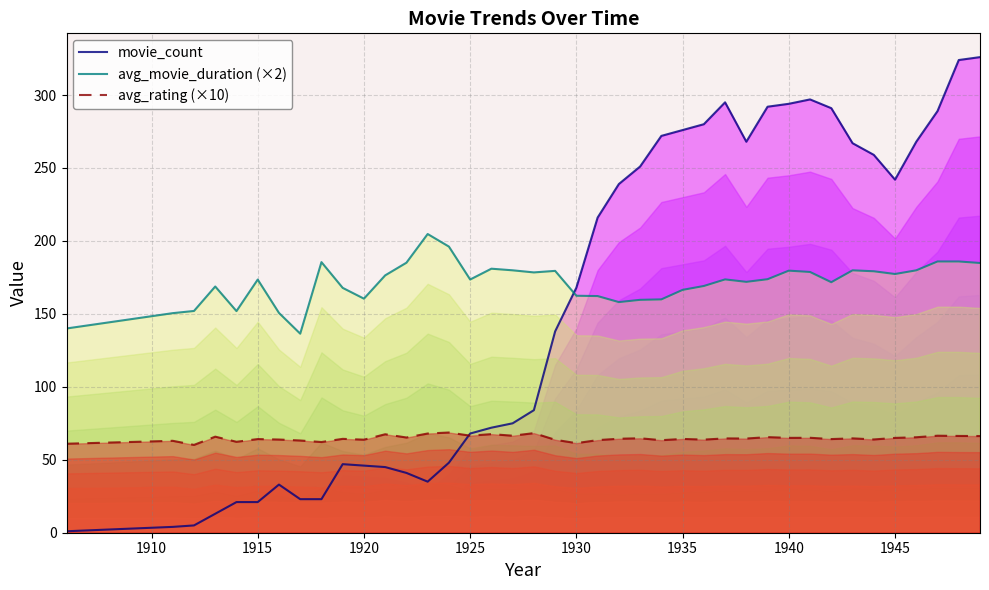

What is the value of the avg_movie_duration (×2) point at the 23rd from the left?

158.1